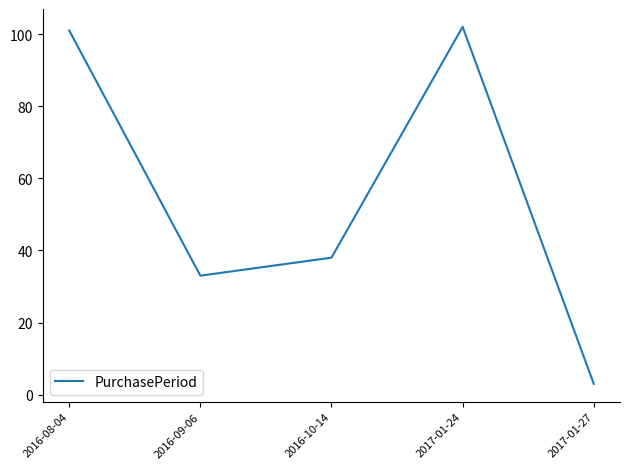

What position from the right is 2016-10-14?

3